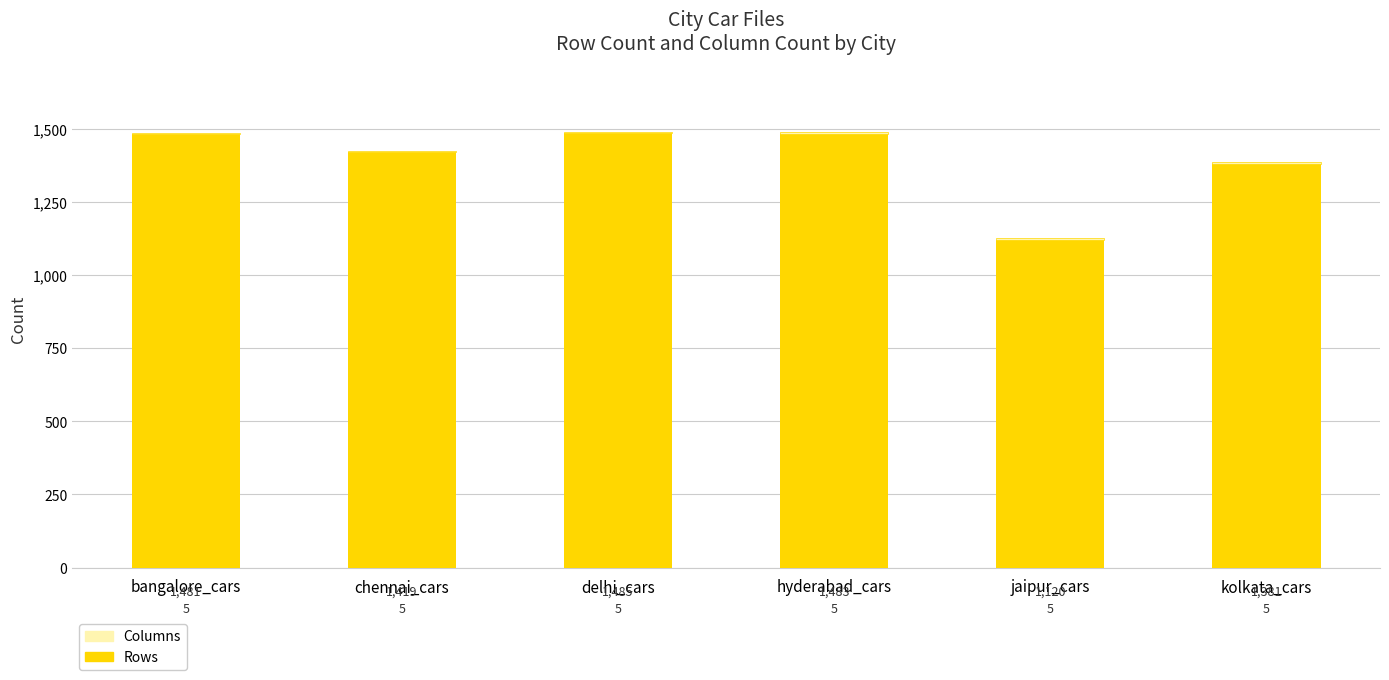

Is it true that Rows equals 1381 at kolkata_cars?

True